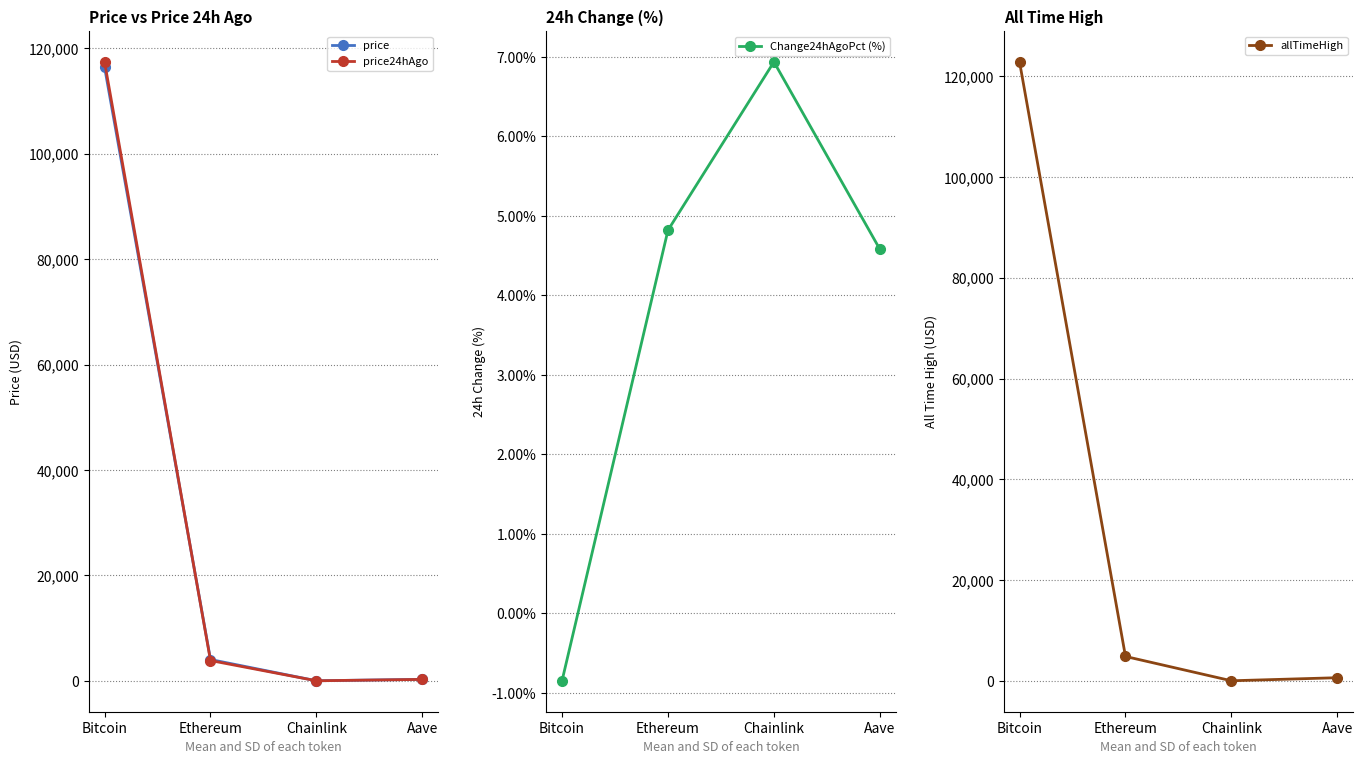

Between Chainlink and Aave, which series saw the biggest shift?

allTimeHigh